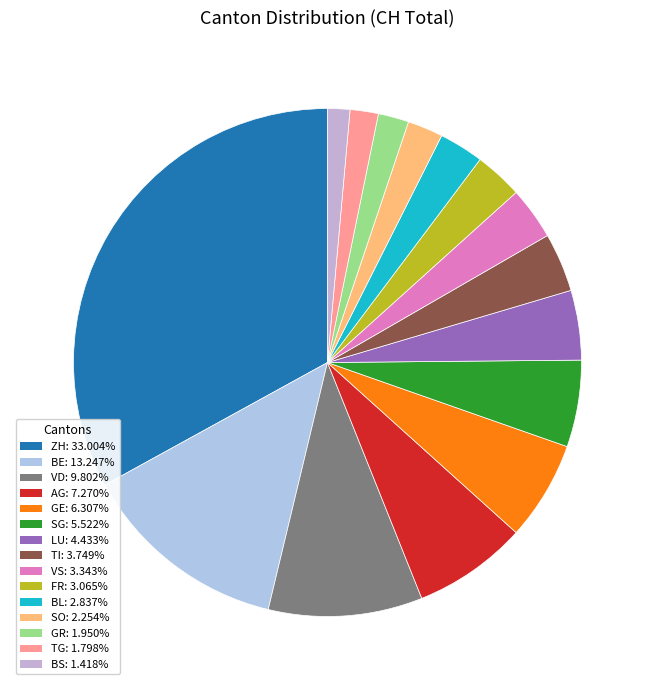

Count the number of slices in the pie.

15